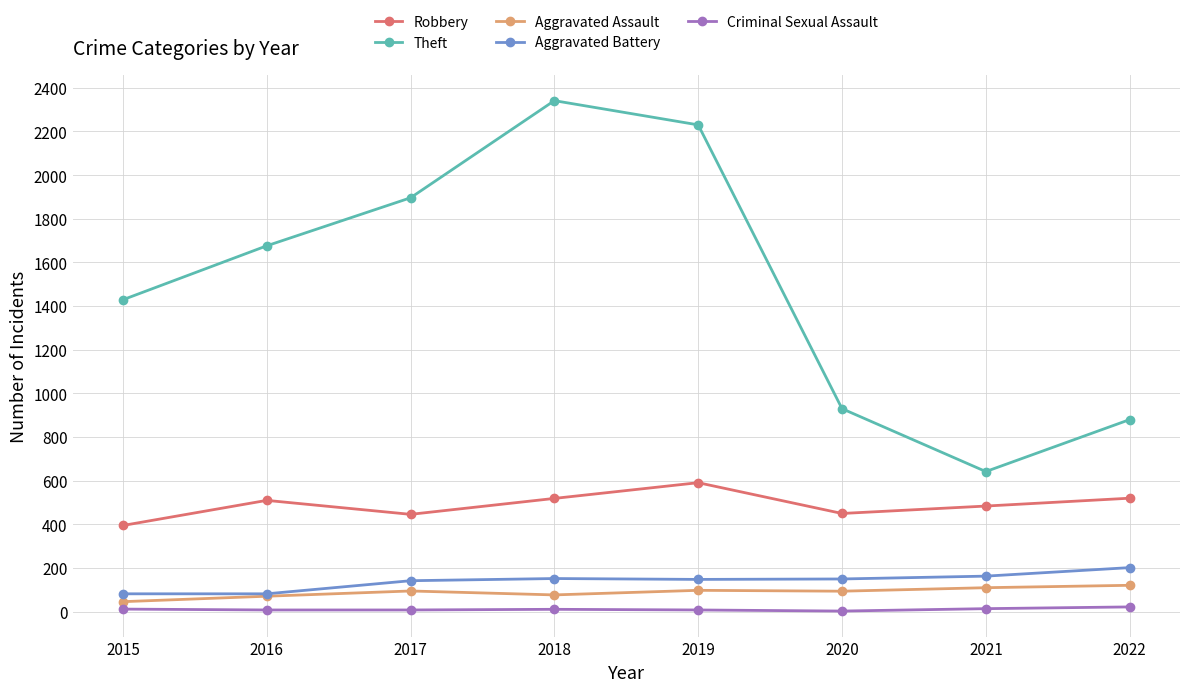

What is the difference between the maximum and minimum values in the Theft series?

1699